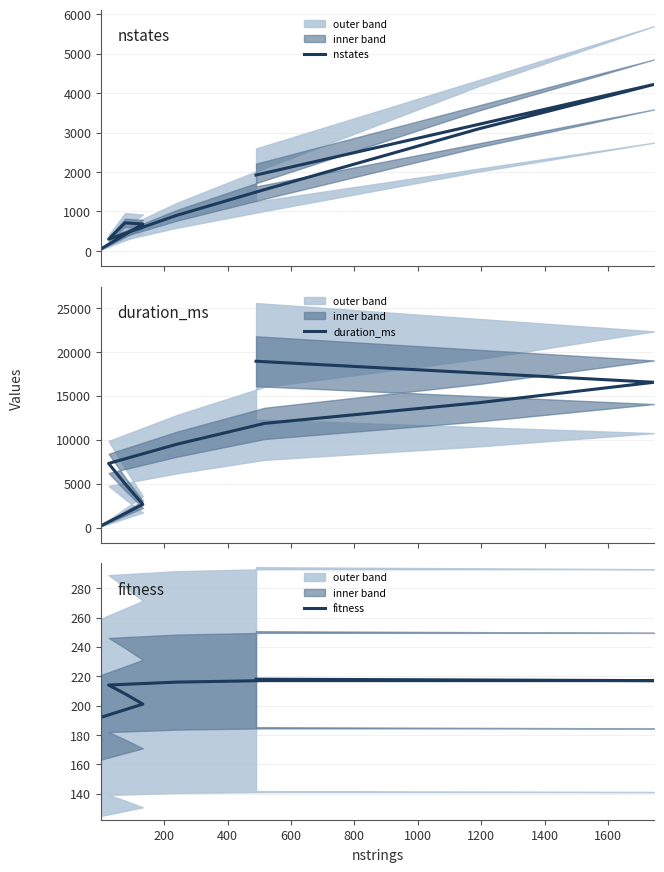

What is the value of the nstates point at the 3rd from the left?

712